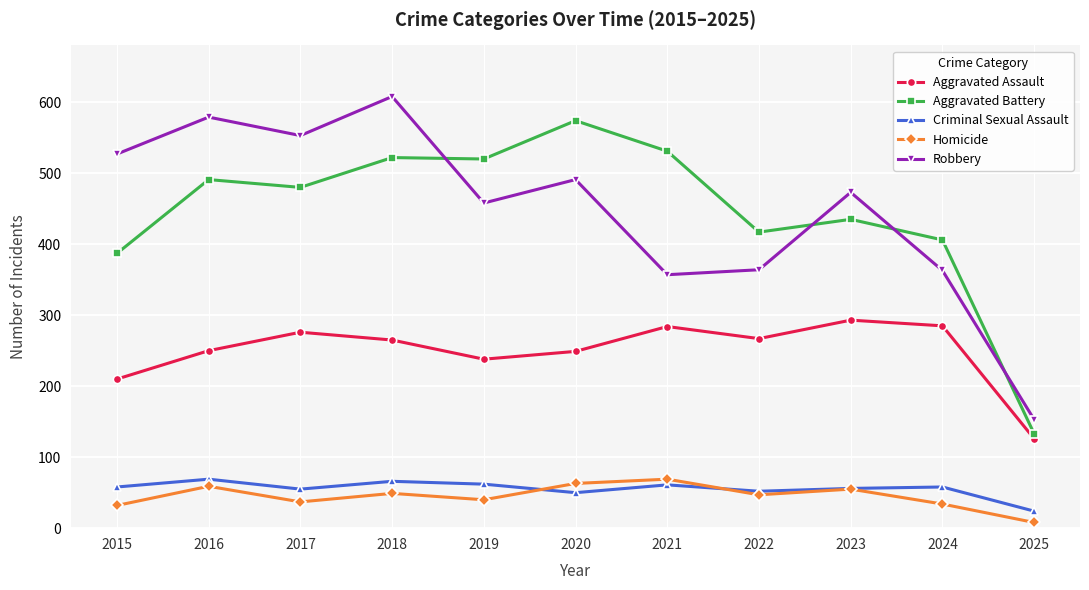

What is the value of the Aggravated Assault point at the 4th from the left?

265